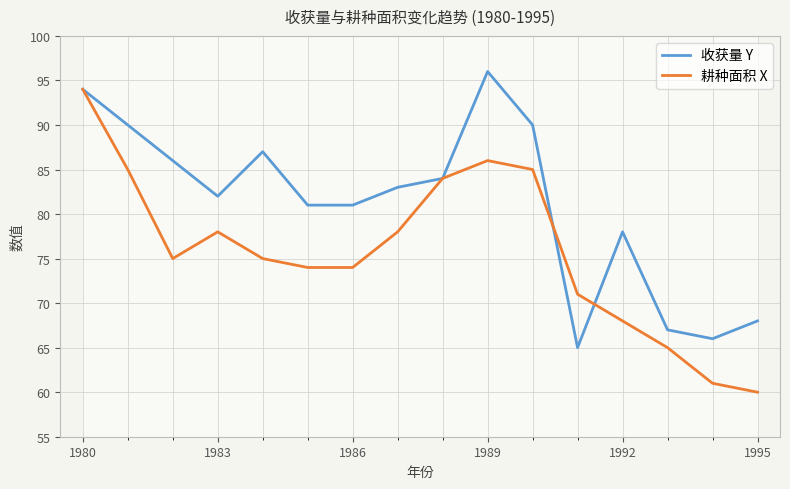

Reading left to right, what are all the values shown in this chart?

收获量 Y: 94	90	86	82	87	81	81	83	84	96	90	65	78	67	66	68
耕种面积 X: 94	85	75	78	75	74	74	78	84	86	85	71	68	65	61	60